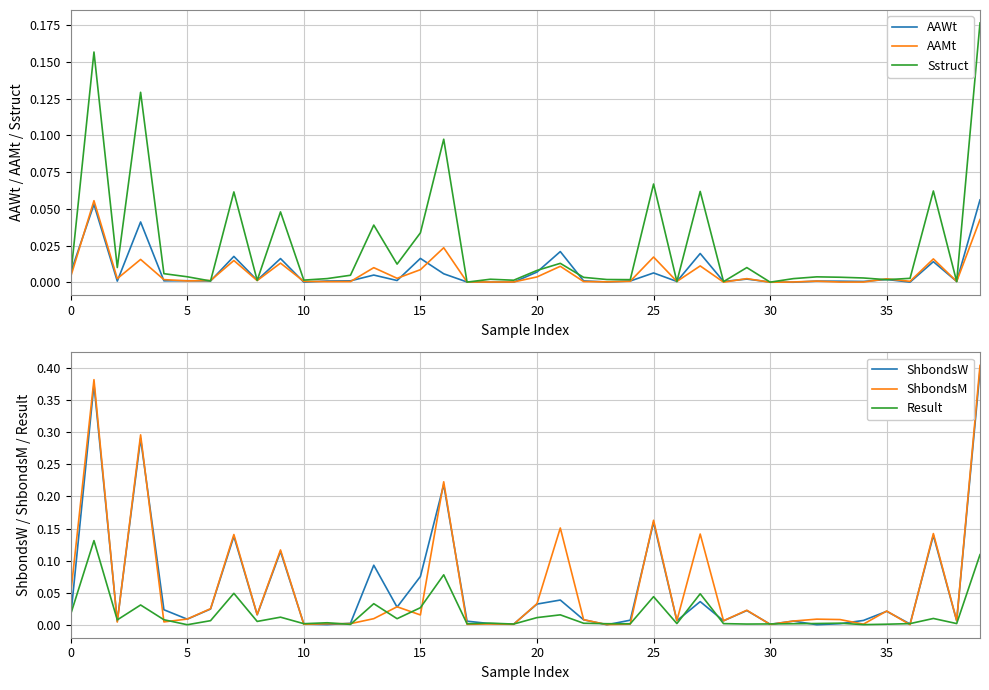

True or false: ShbondsW has a value of 0.3 at 37.

False